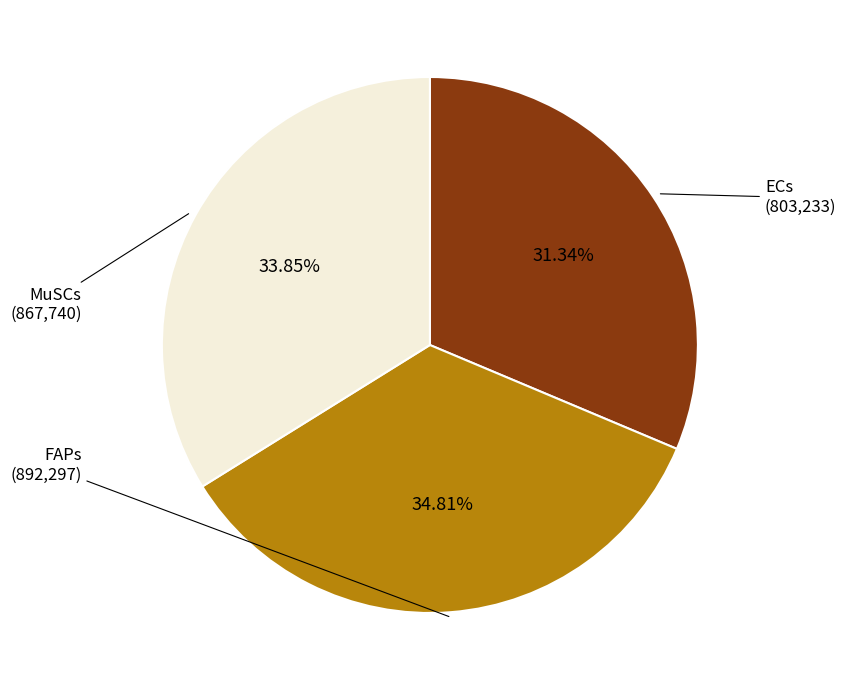

To the nearest percent, what is the average slice percentage?

33%